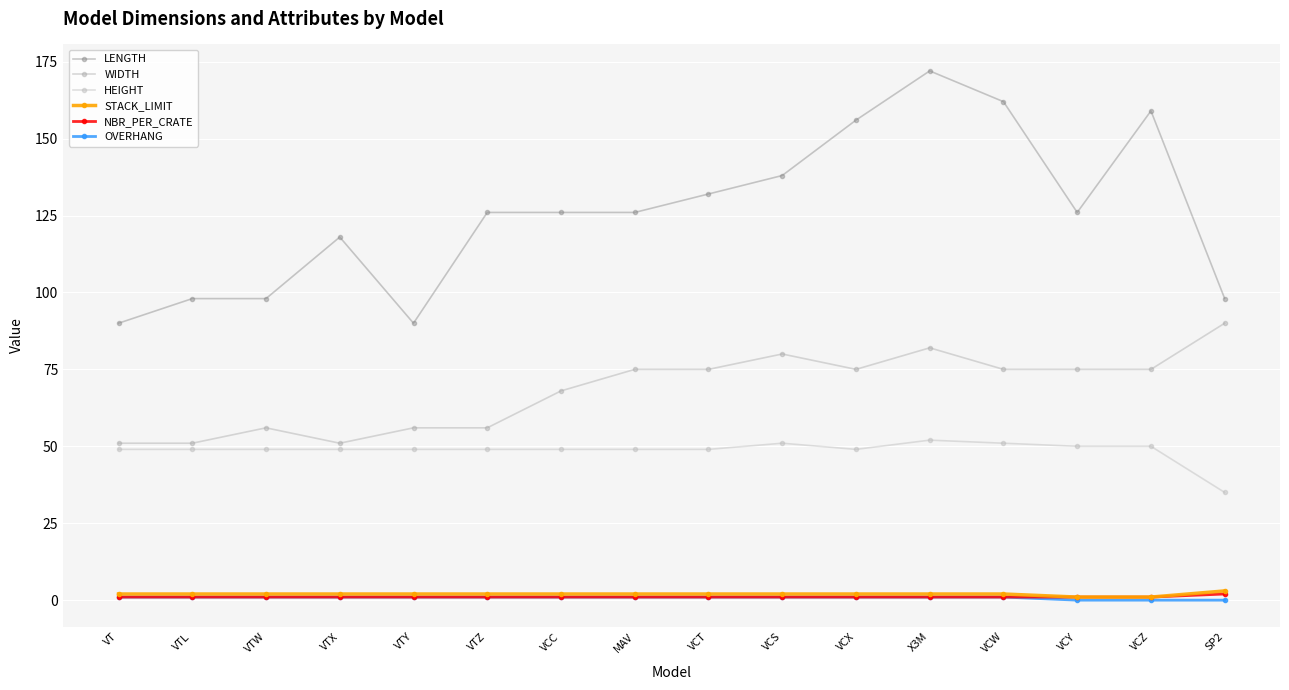

True or false: HEIGHT and NBR_PER_CRATE intersect in this chart.

False